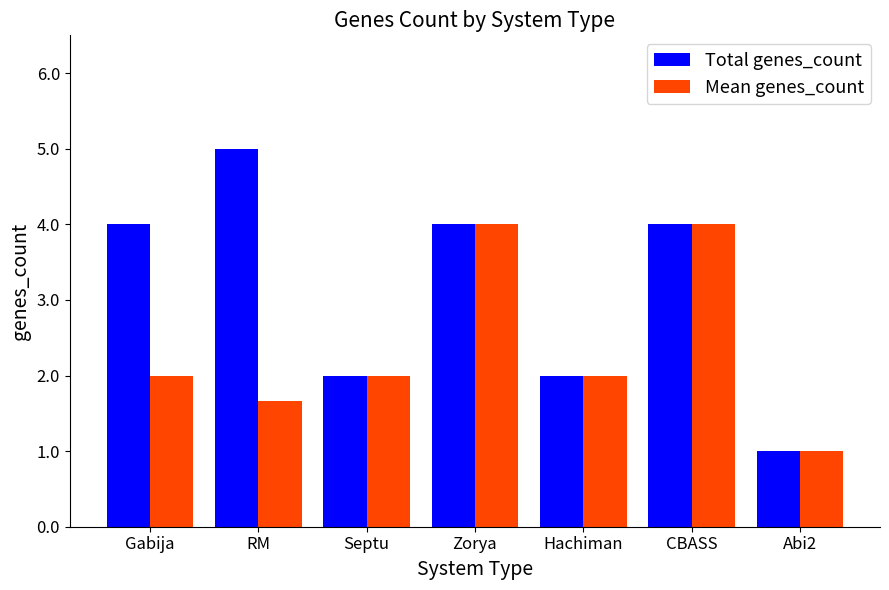

Are the bars grouped side by side (vs. stacked)?

Yes